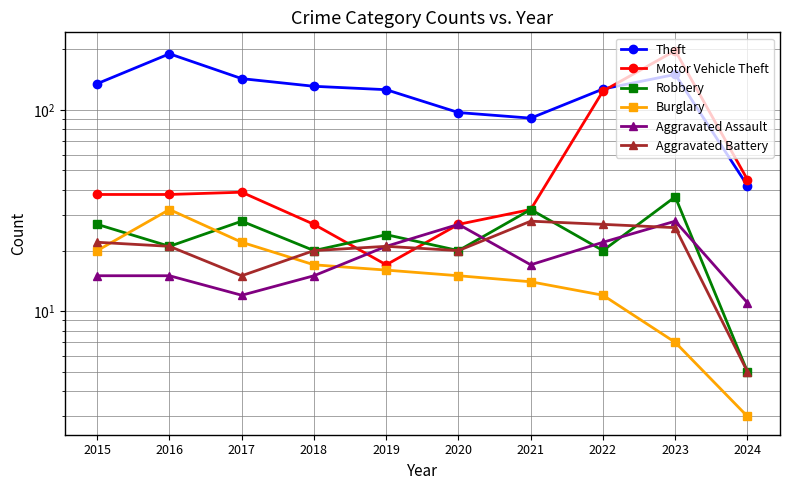

What is the minimum value for Robbery?

5